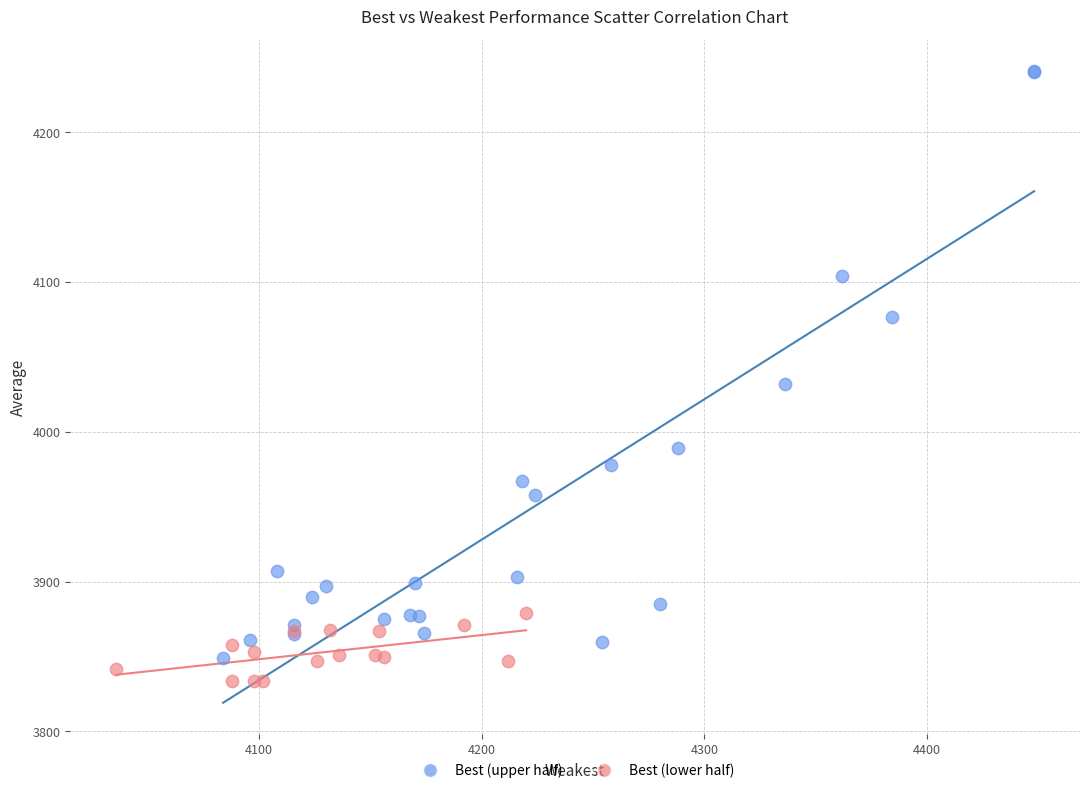

Which series contains the highest Y value?

Best (upper half)